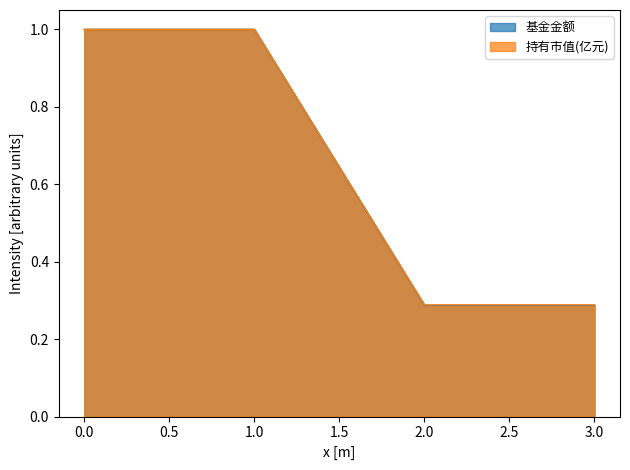

Does the chart display data point markers on the line(s)?

No